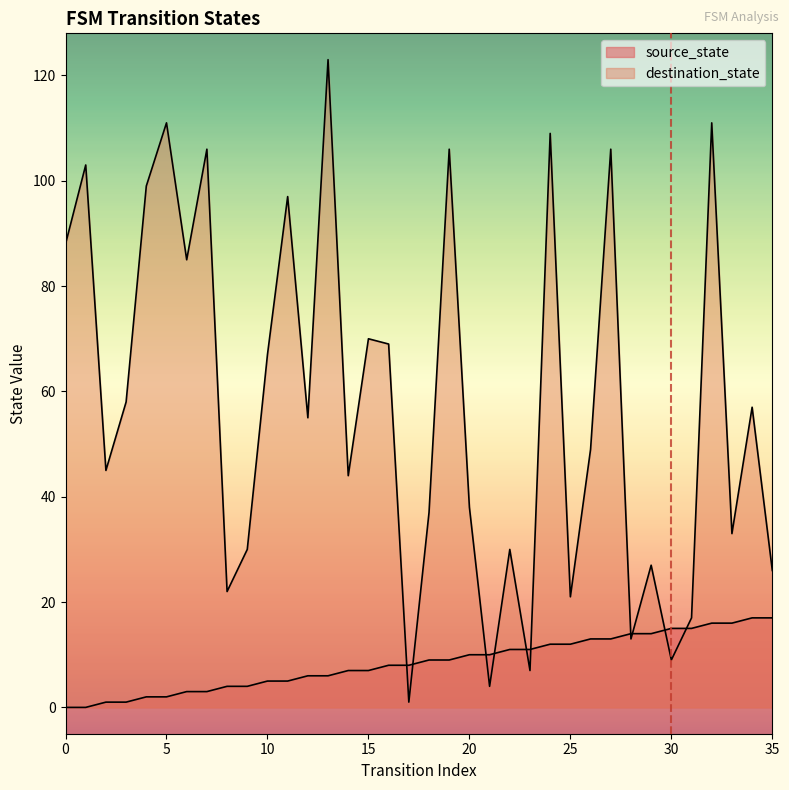

Is the value of source_state at 28 greater than the value of destination_state at 21?

Yes